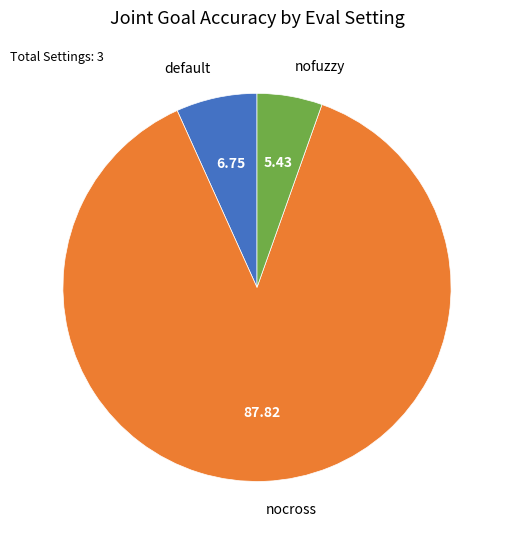

How many slices are in this pie chart?

3